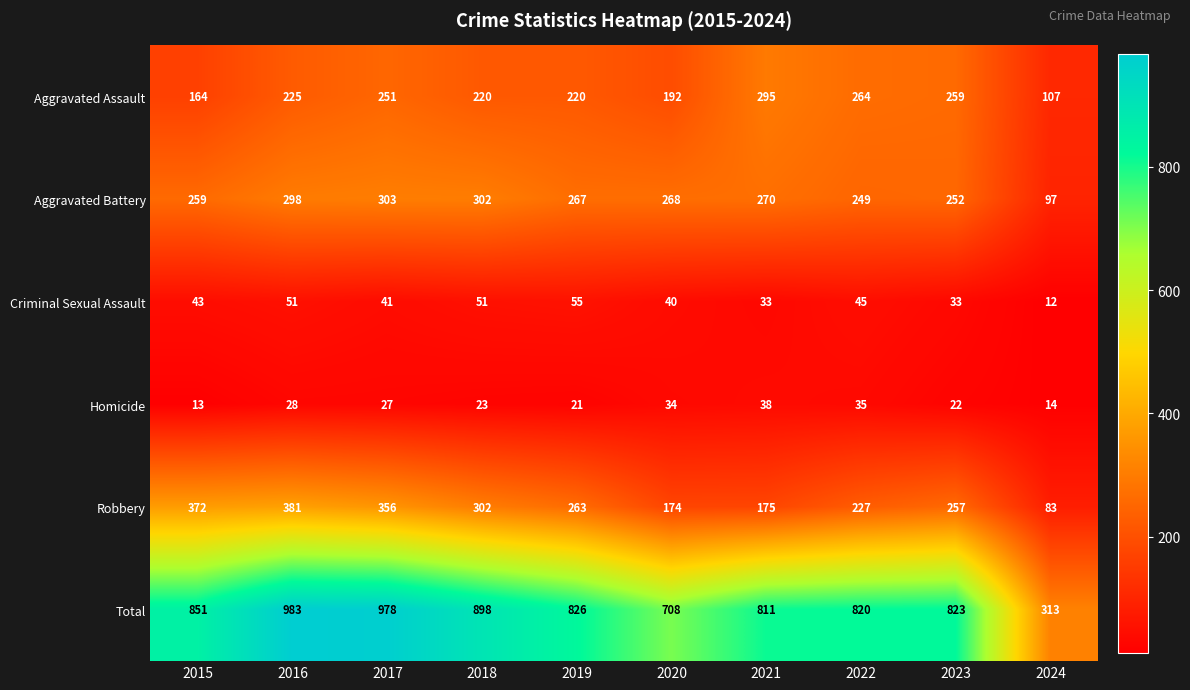

Which series has the largest total across all categories?

Total